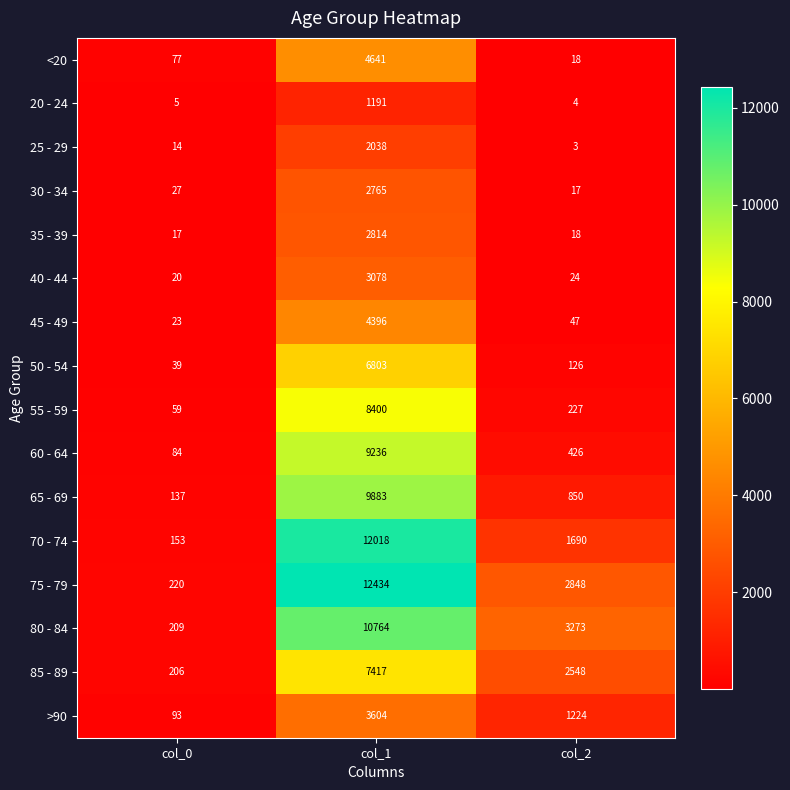

What is the average value of the 60 - 64 series?

3249